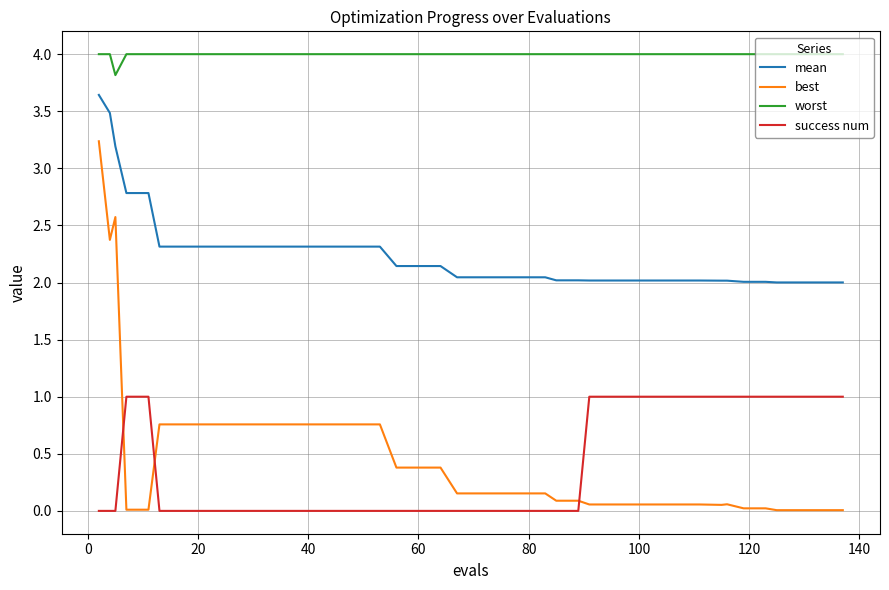

True or false: success num and worst intersect in this chart.

False